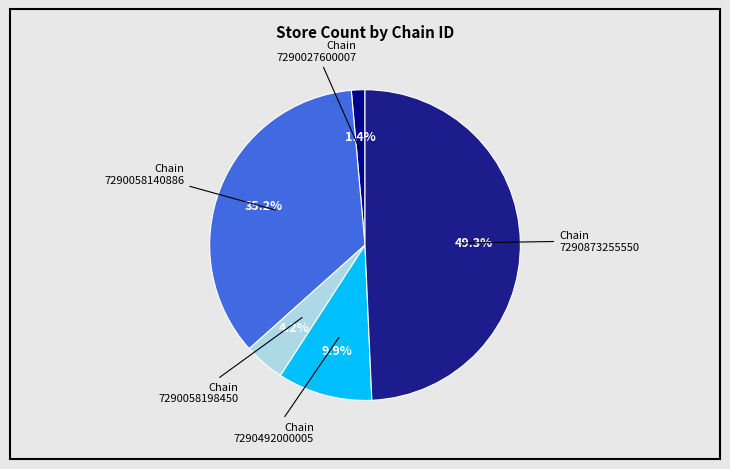

How many segments does this pie chart have?

5